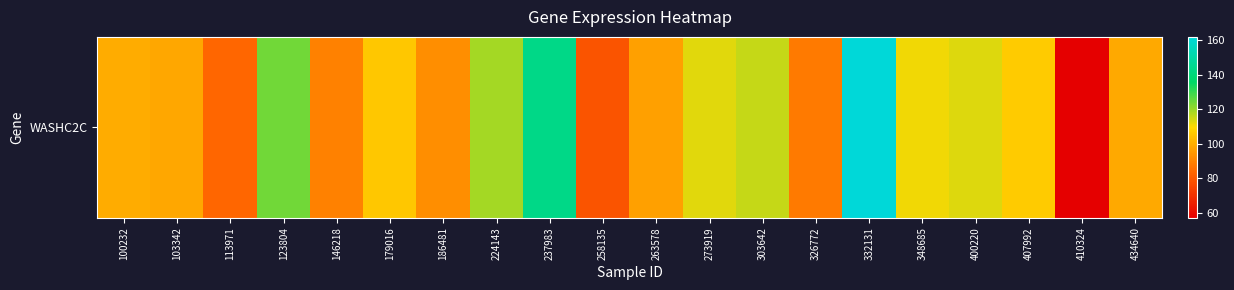

Read the value at 237983.

143.5